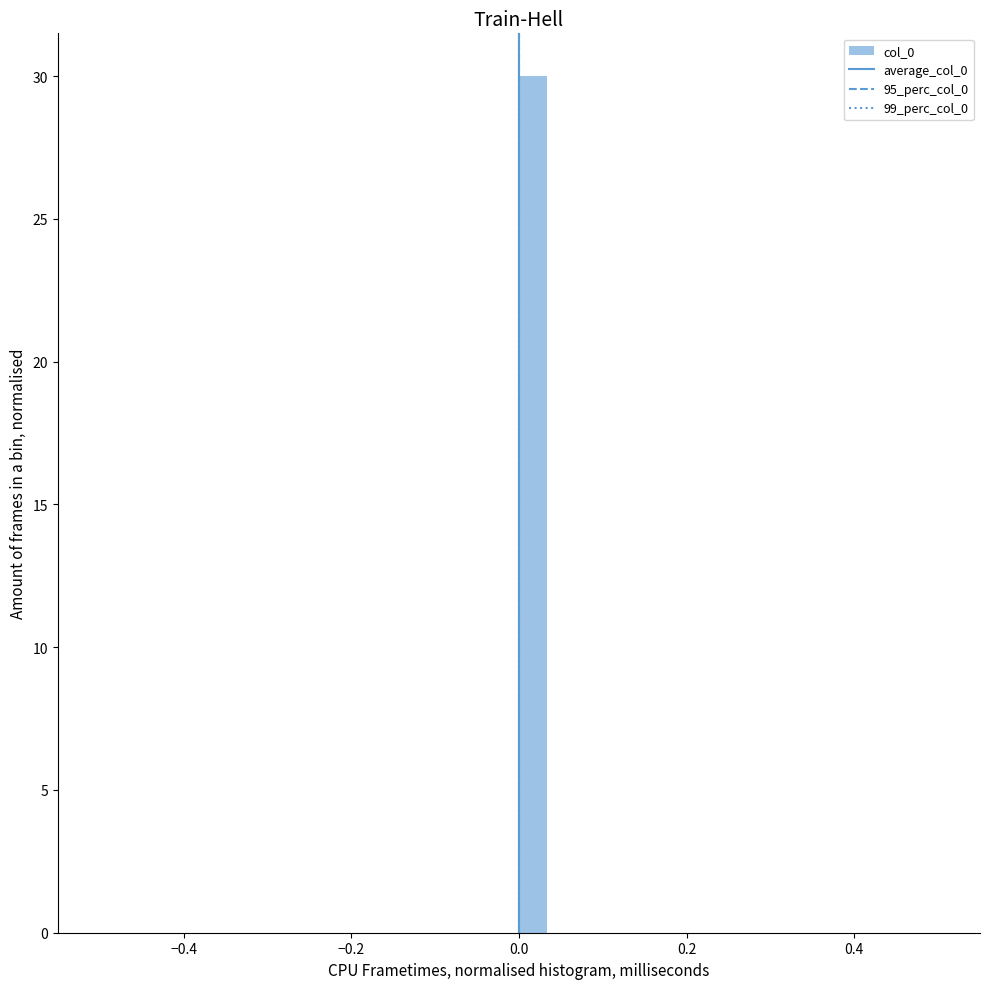

Around what value on the x-axis is the tallest bar? Give the approximate position of its centre, as read against the axis.

0.02